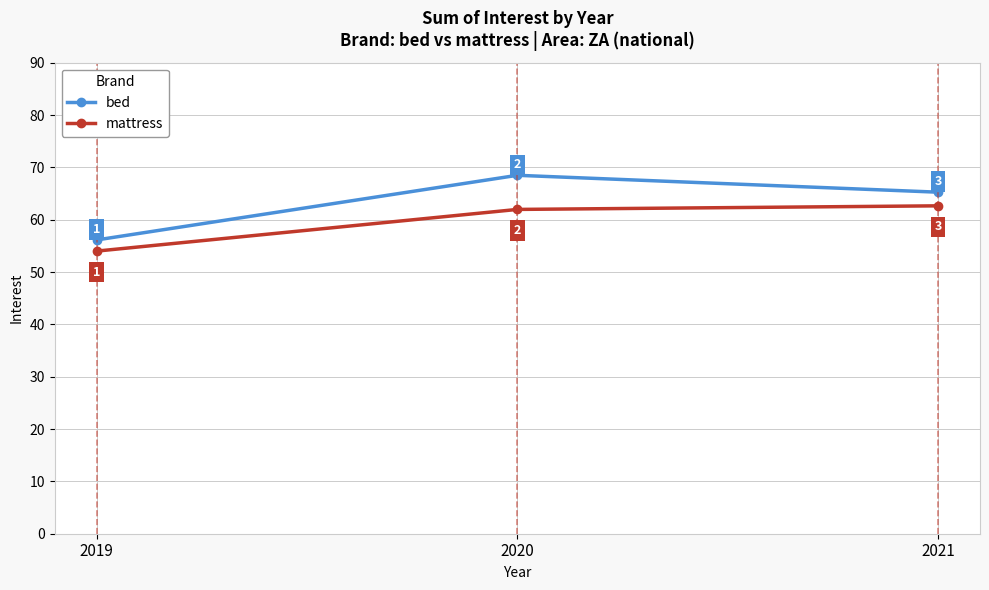

Which series has the widest spread of values?

bed